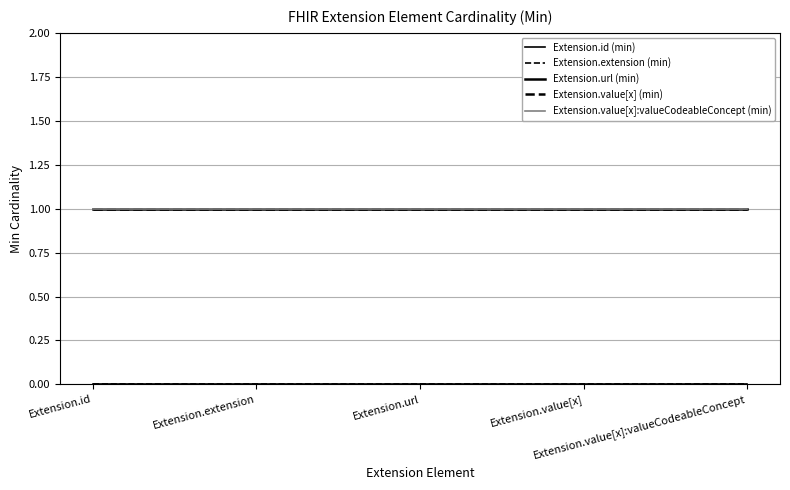

True or false: Extension.value[x] (min) has more than 2 points higher than both neighbors.

False